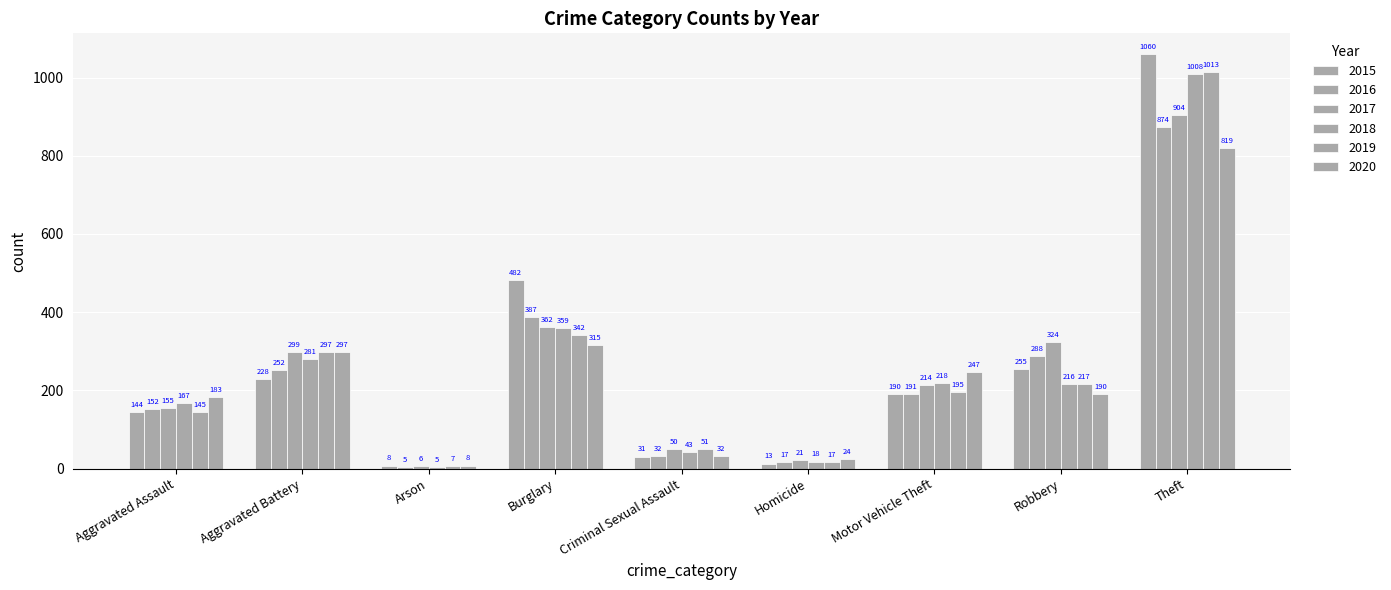

Which category has the highest value in the 2020 series?

Theft